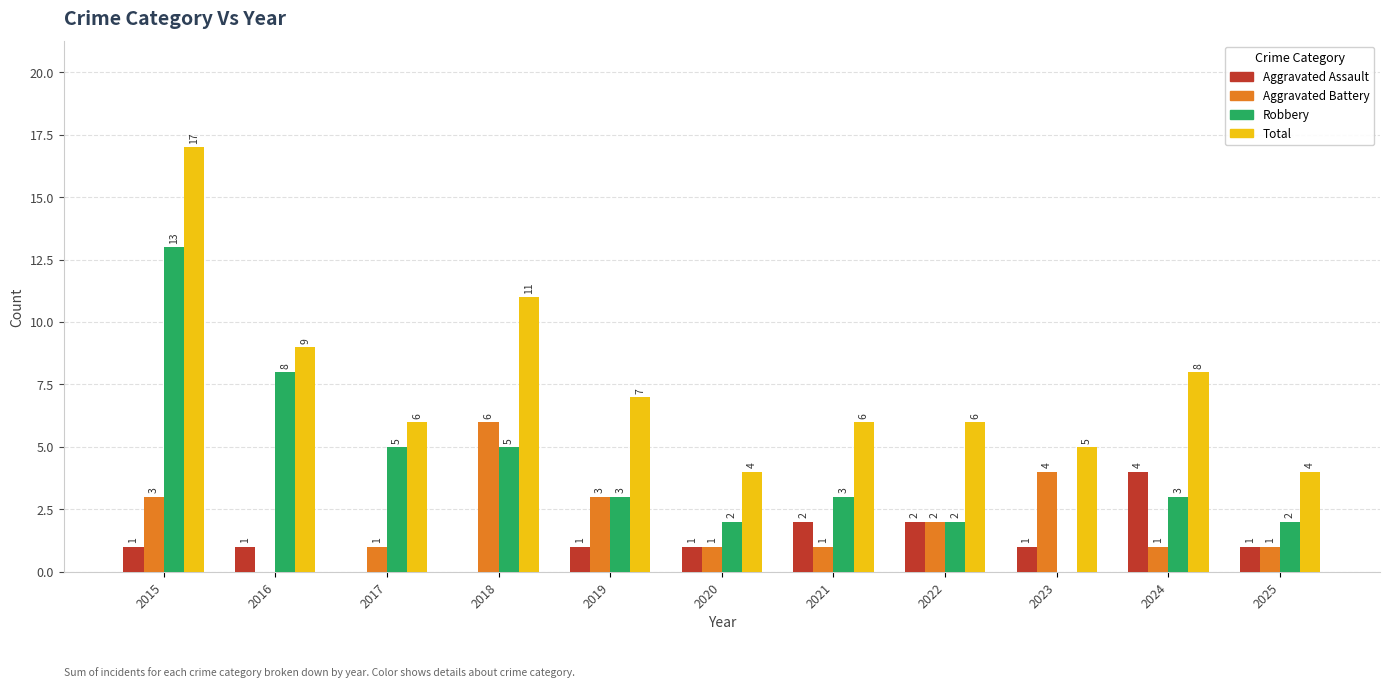

What is the sum of all Total values?

83